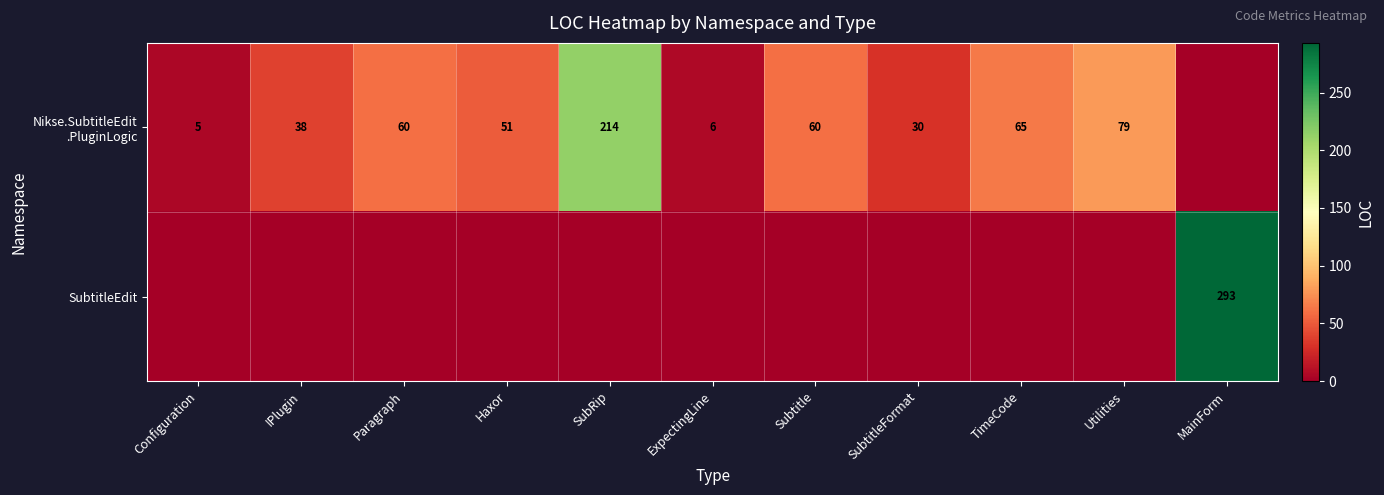

Which series has the widest spread of values?

SubtitleEdit